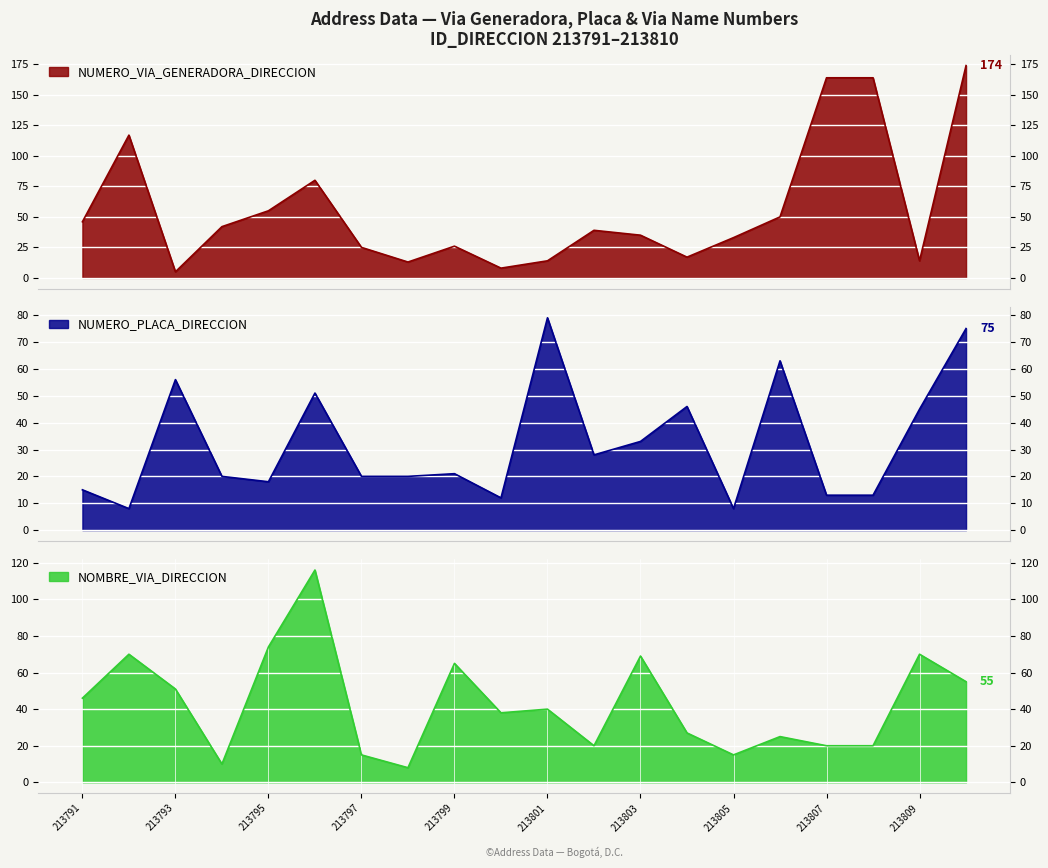

List the labels in order of NUMERO_PLACA_DIRECCION value, largest first.

213801, 213810, 213806, 213793, 213796, 213804, 213809, 213803, 213802, 213799, 213794, 213797, 213798, 213795, 213791, 213807, 213808, 213800, 213792, 213805